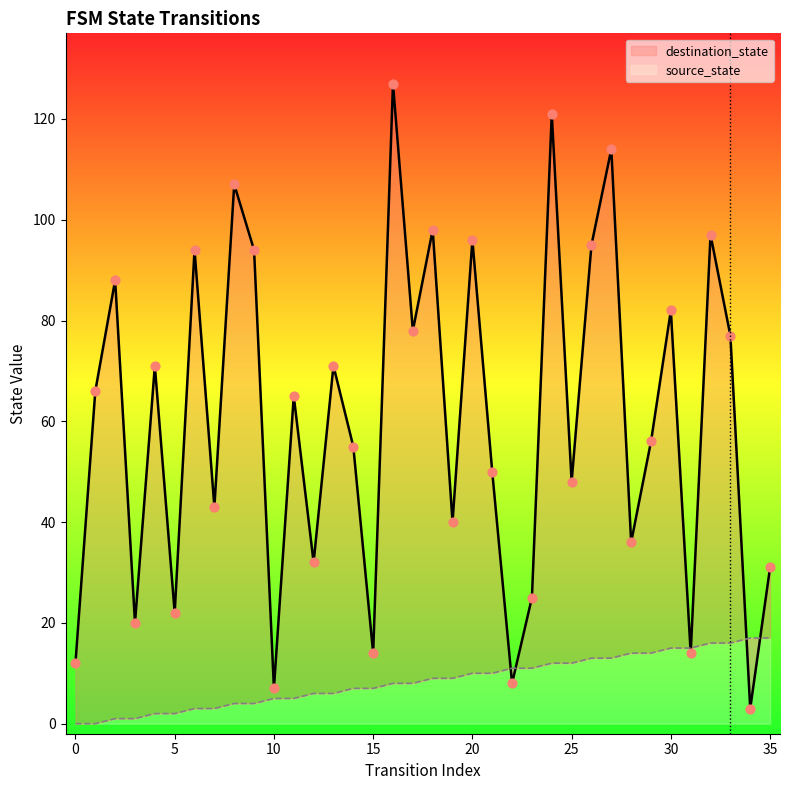

Which series has the largest Y range (max minus min)?

destination_state